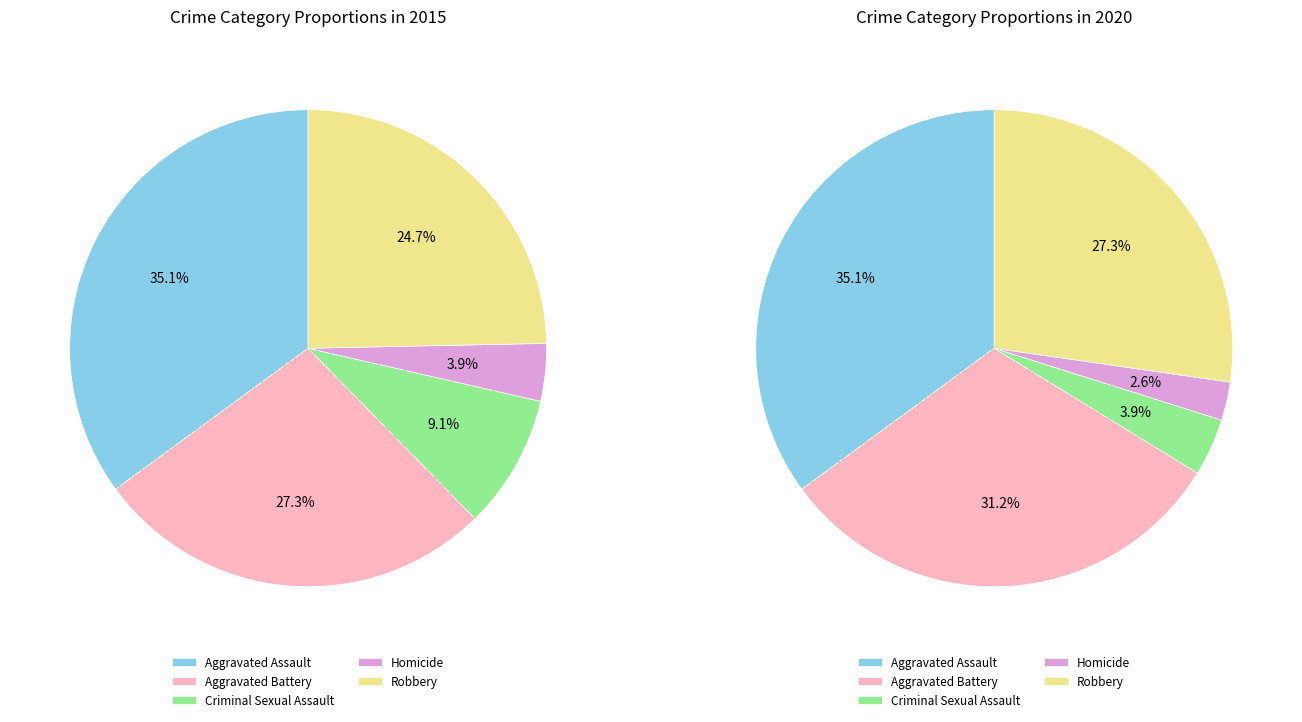

Is there a majority slice in this chart?

No